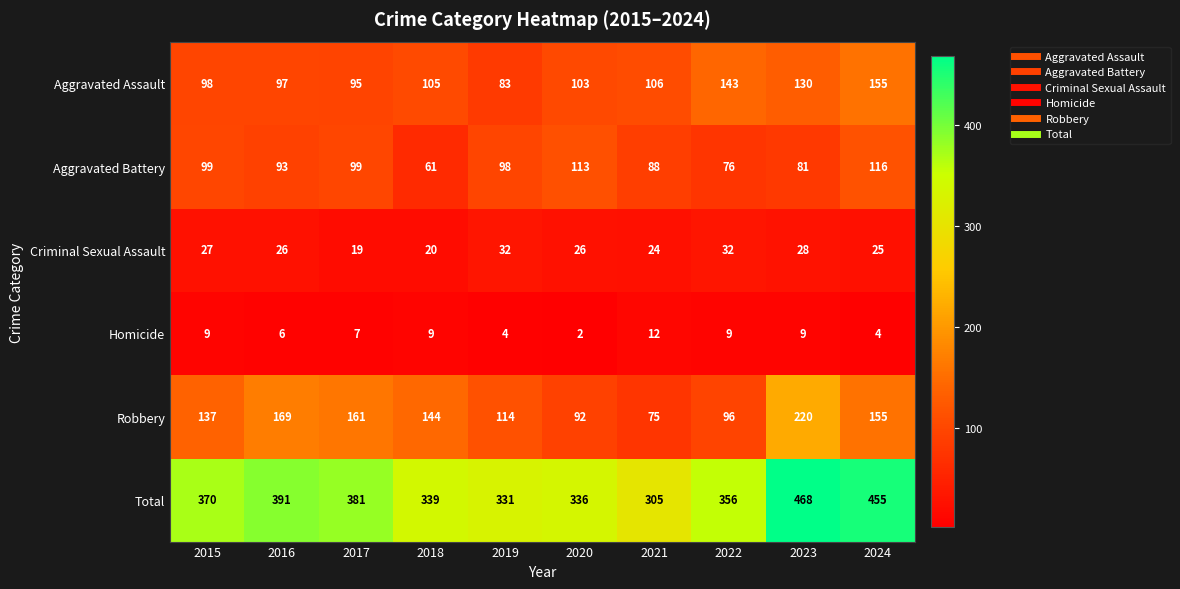

Which series has the widest spread of values?

Total